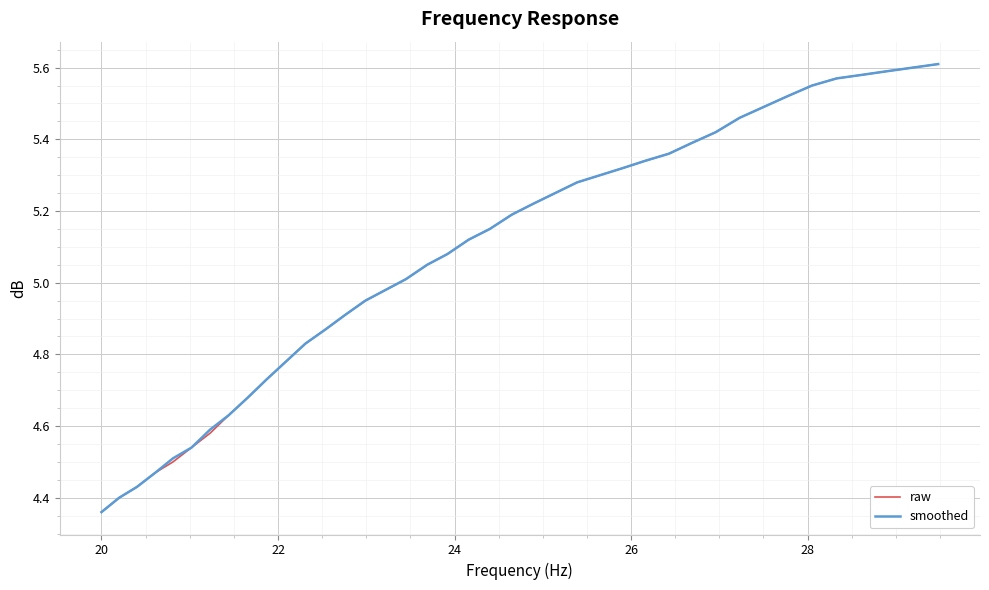

What is the difference between the second highest and minimum values in the smoothed series?

1.2